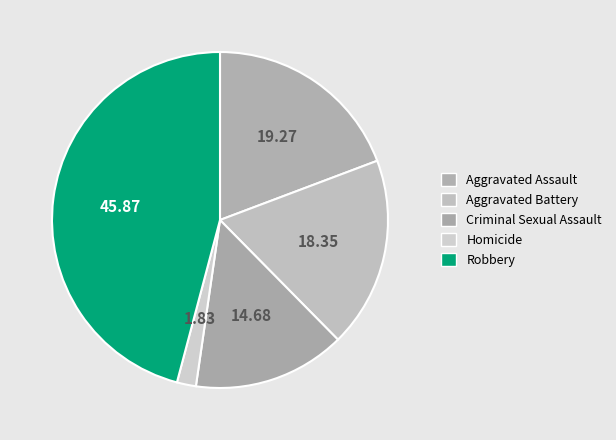

Combined, what portion of the pie is Robbery and Aggravated Battery?

64.2%